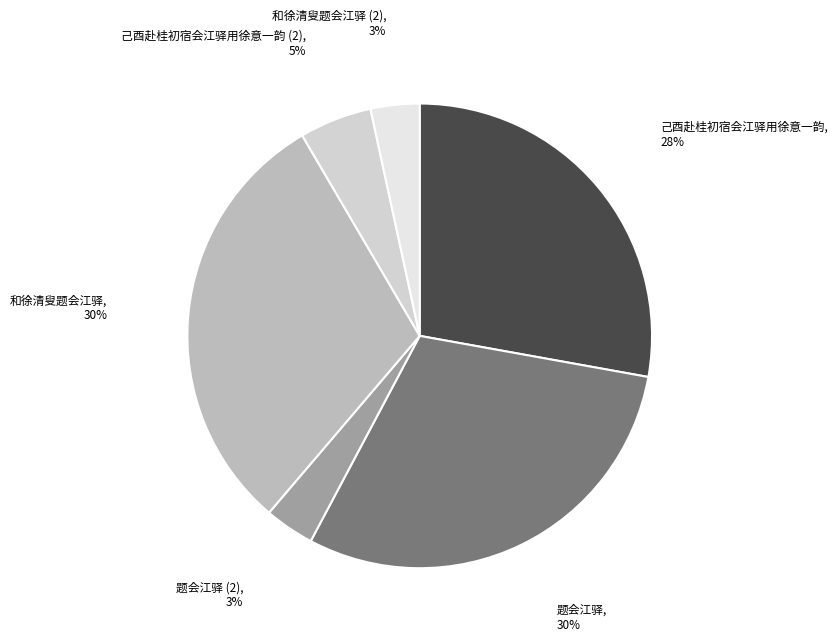

To the nearest percent, what percentage of the pie is 己酉赴桂初宿会江驿用徐意一韵?

28%